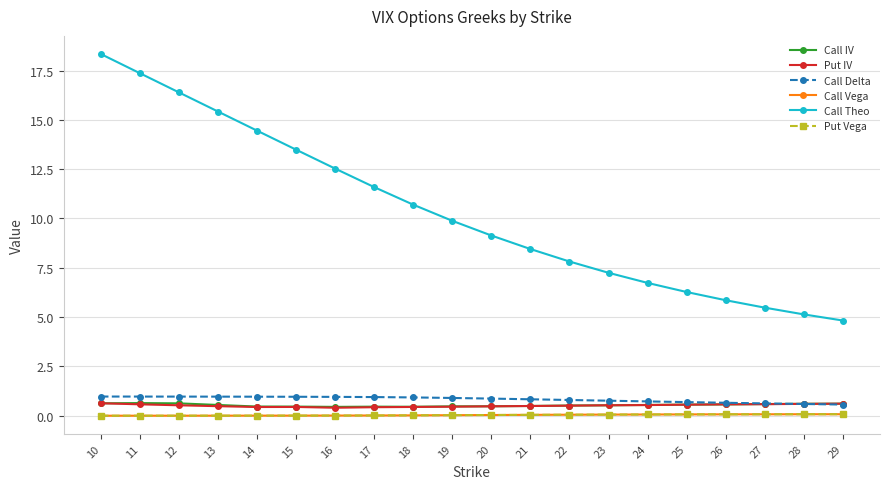

Does the chart have visible grid lines?

Yes